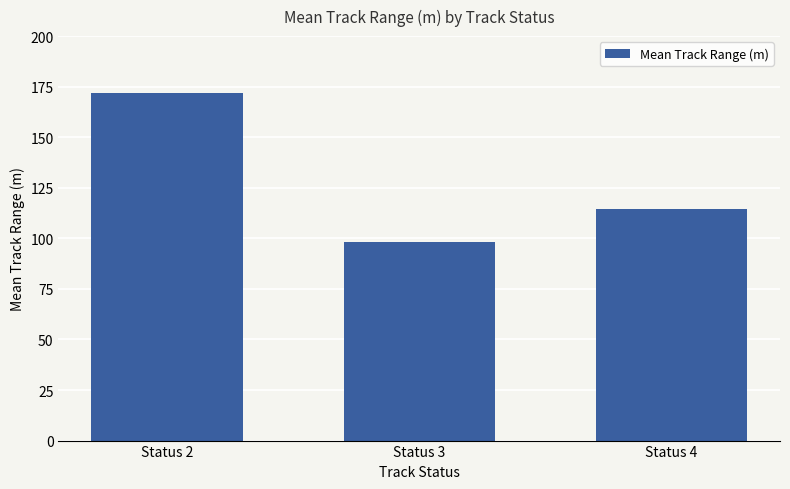

The value at Status 4 is 54.5. True or false?

False